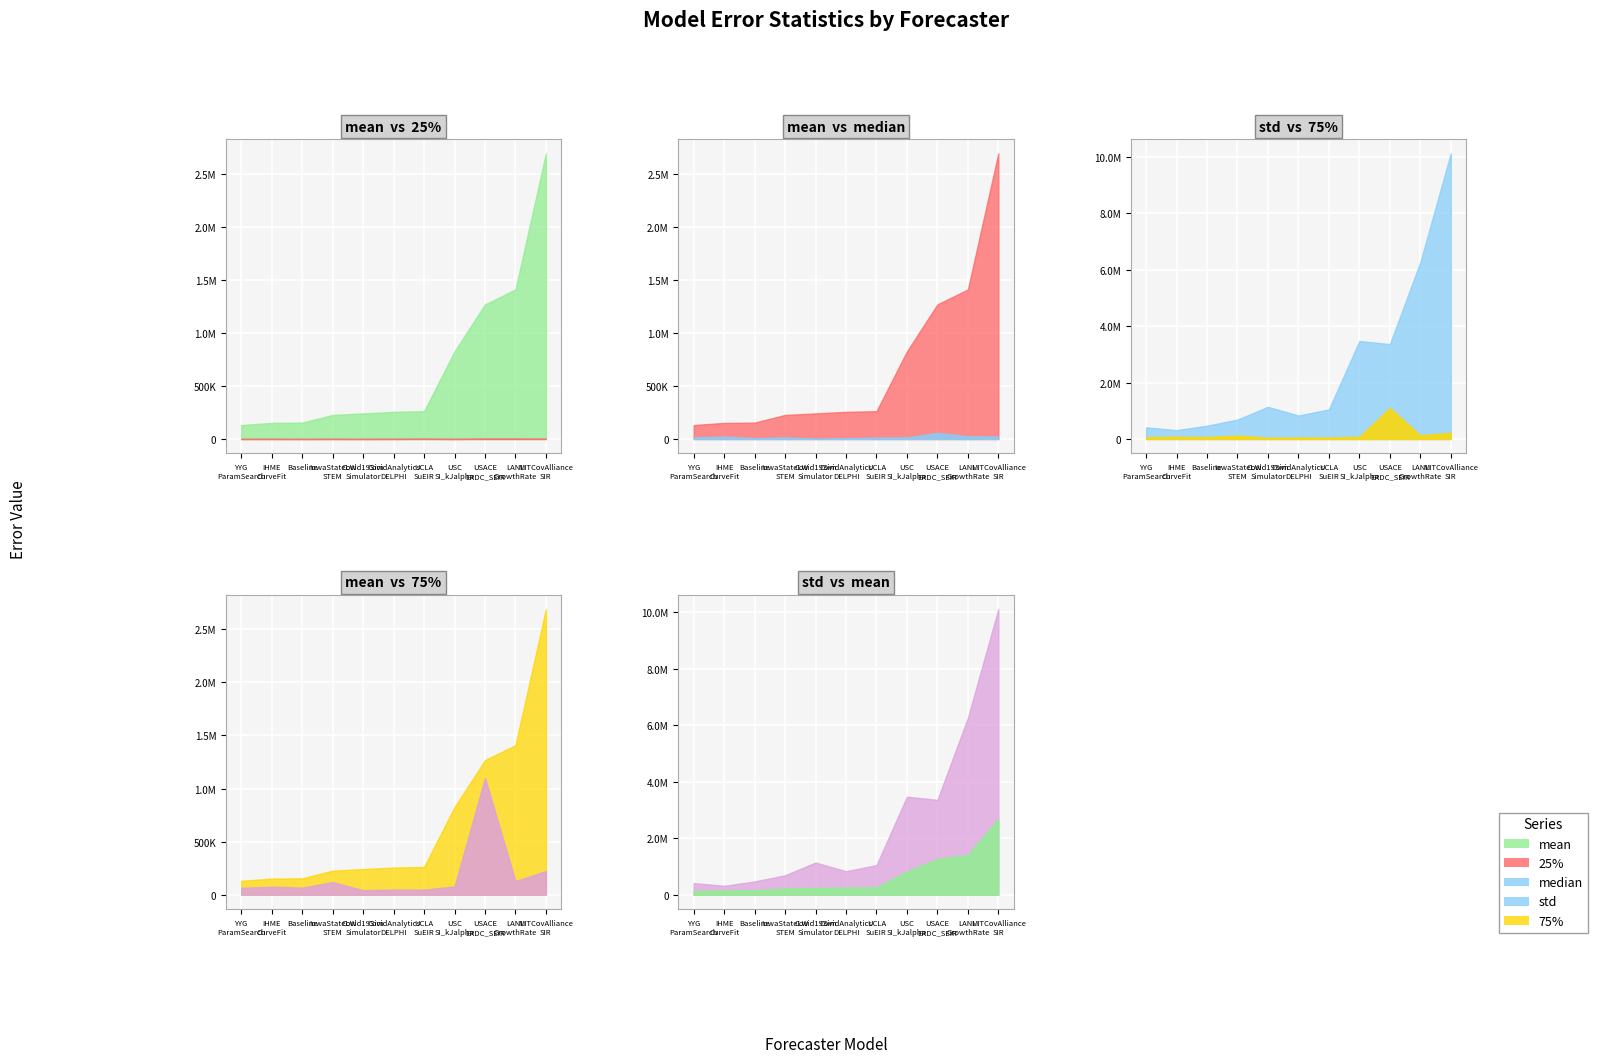

Is the value of mean at YYG-ParamSearch greater than the value of median at USACE-ERDC_SEIR?

Yes